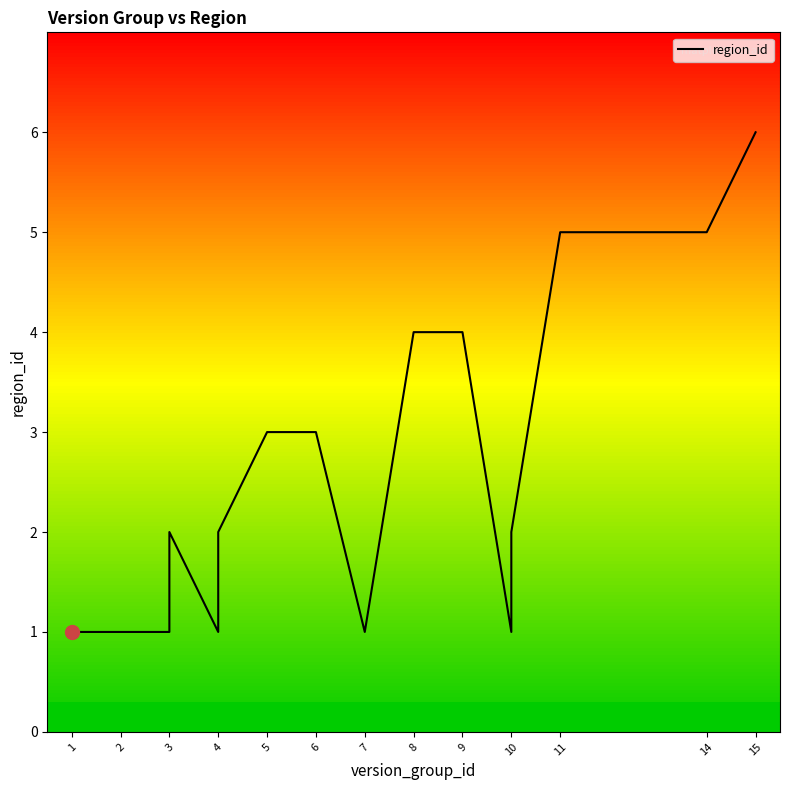

Which category has the highest value across all series?

15